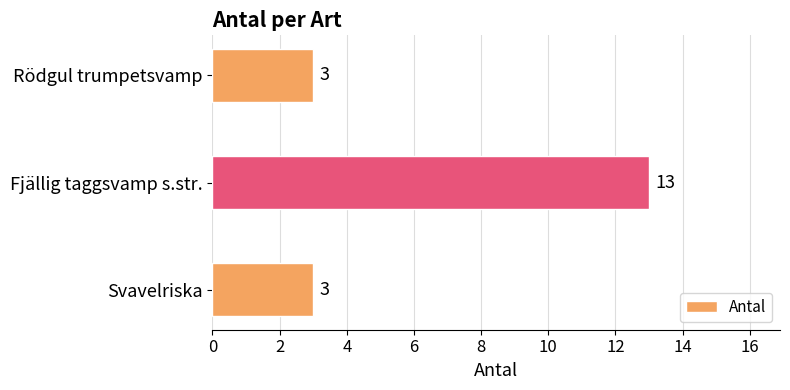

Reading bottom to top, transcribe all the data shown in this chart.

3	13	3